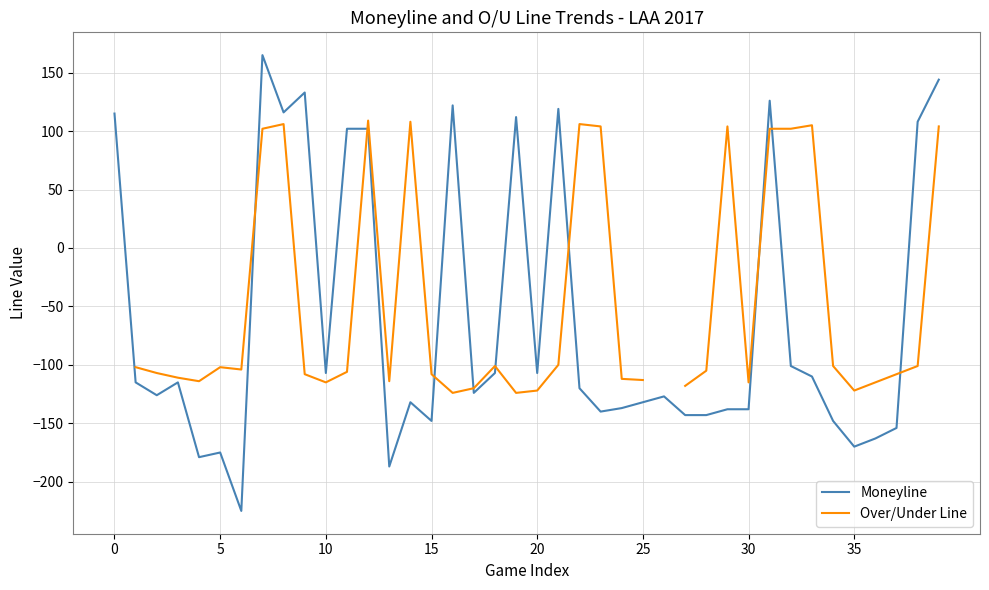

The value of Moneyline at 10 is -107. True or false?

True